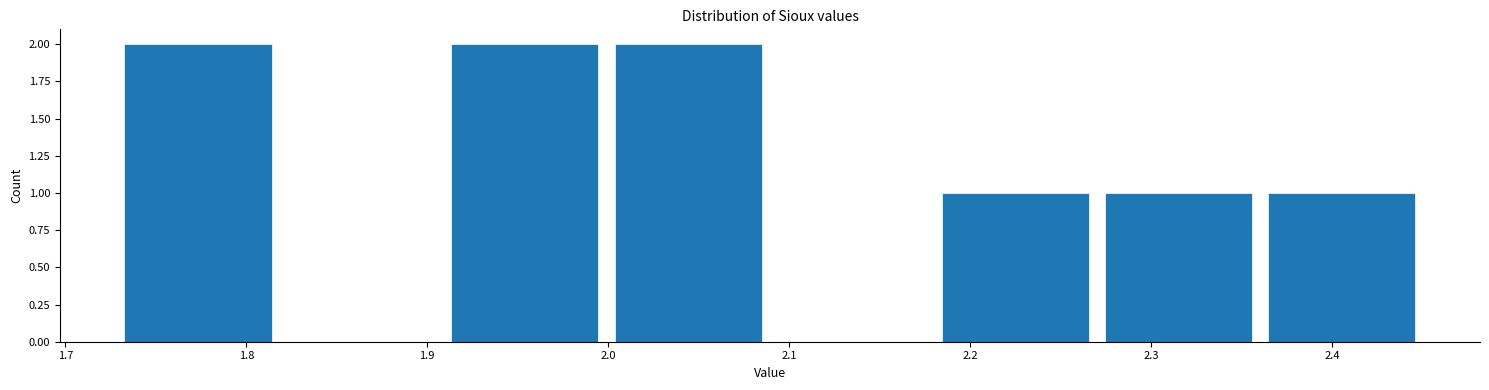

Reading left to right, transcribe this chart: for each bar, give the range it covers on the x-axis and its height. Neither the bar edges nor the heights are printed on the chart, so give them approximately, as read against the axes.

1.73 to 1.82: 2
1.82 to 1.91: 0
1.91 to 2.00: 2
2.00 to 2.09: 2
2.09 to 2.18: 0
2.18 to 2.27: 1
2.27 to 2.36: 1
2.36 to 2.46: 1